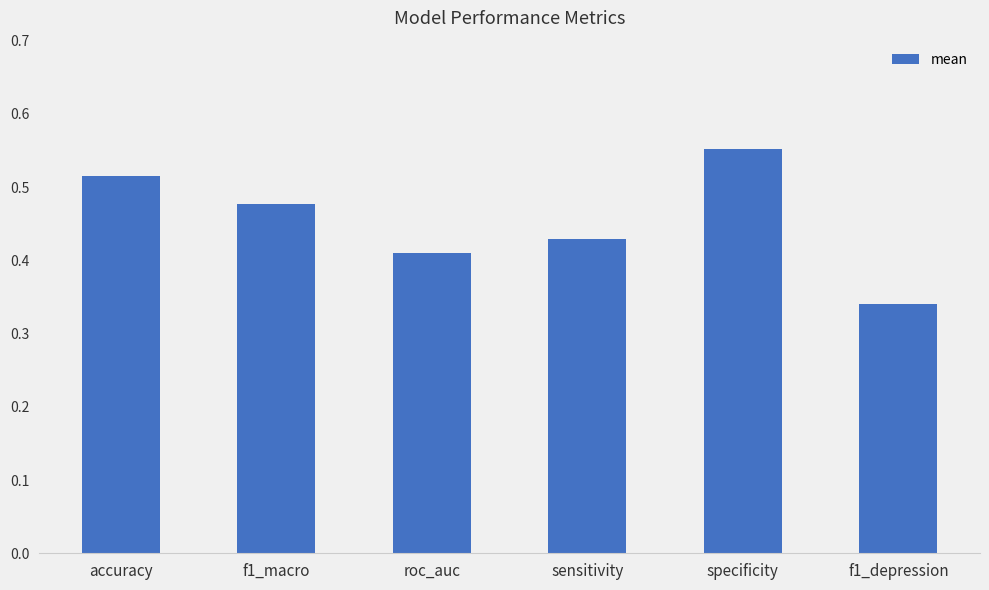

List the labels in order of value, largest first.

specificity, accuracy, f1_macro, sensitivity, roc_auc, f1_depression